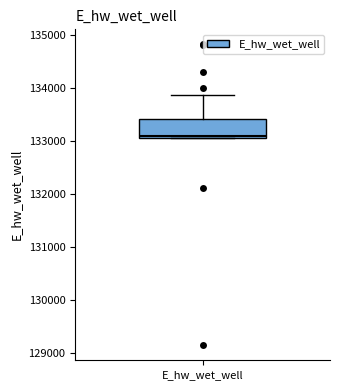

Where does the upper whisker of the box for E_hw_wet_well end on the y-axis? The values are not printed on the chart, so give them approximately, as read against the axis.

133900